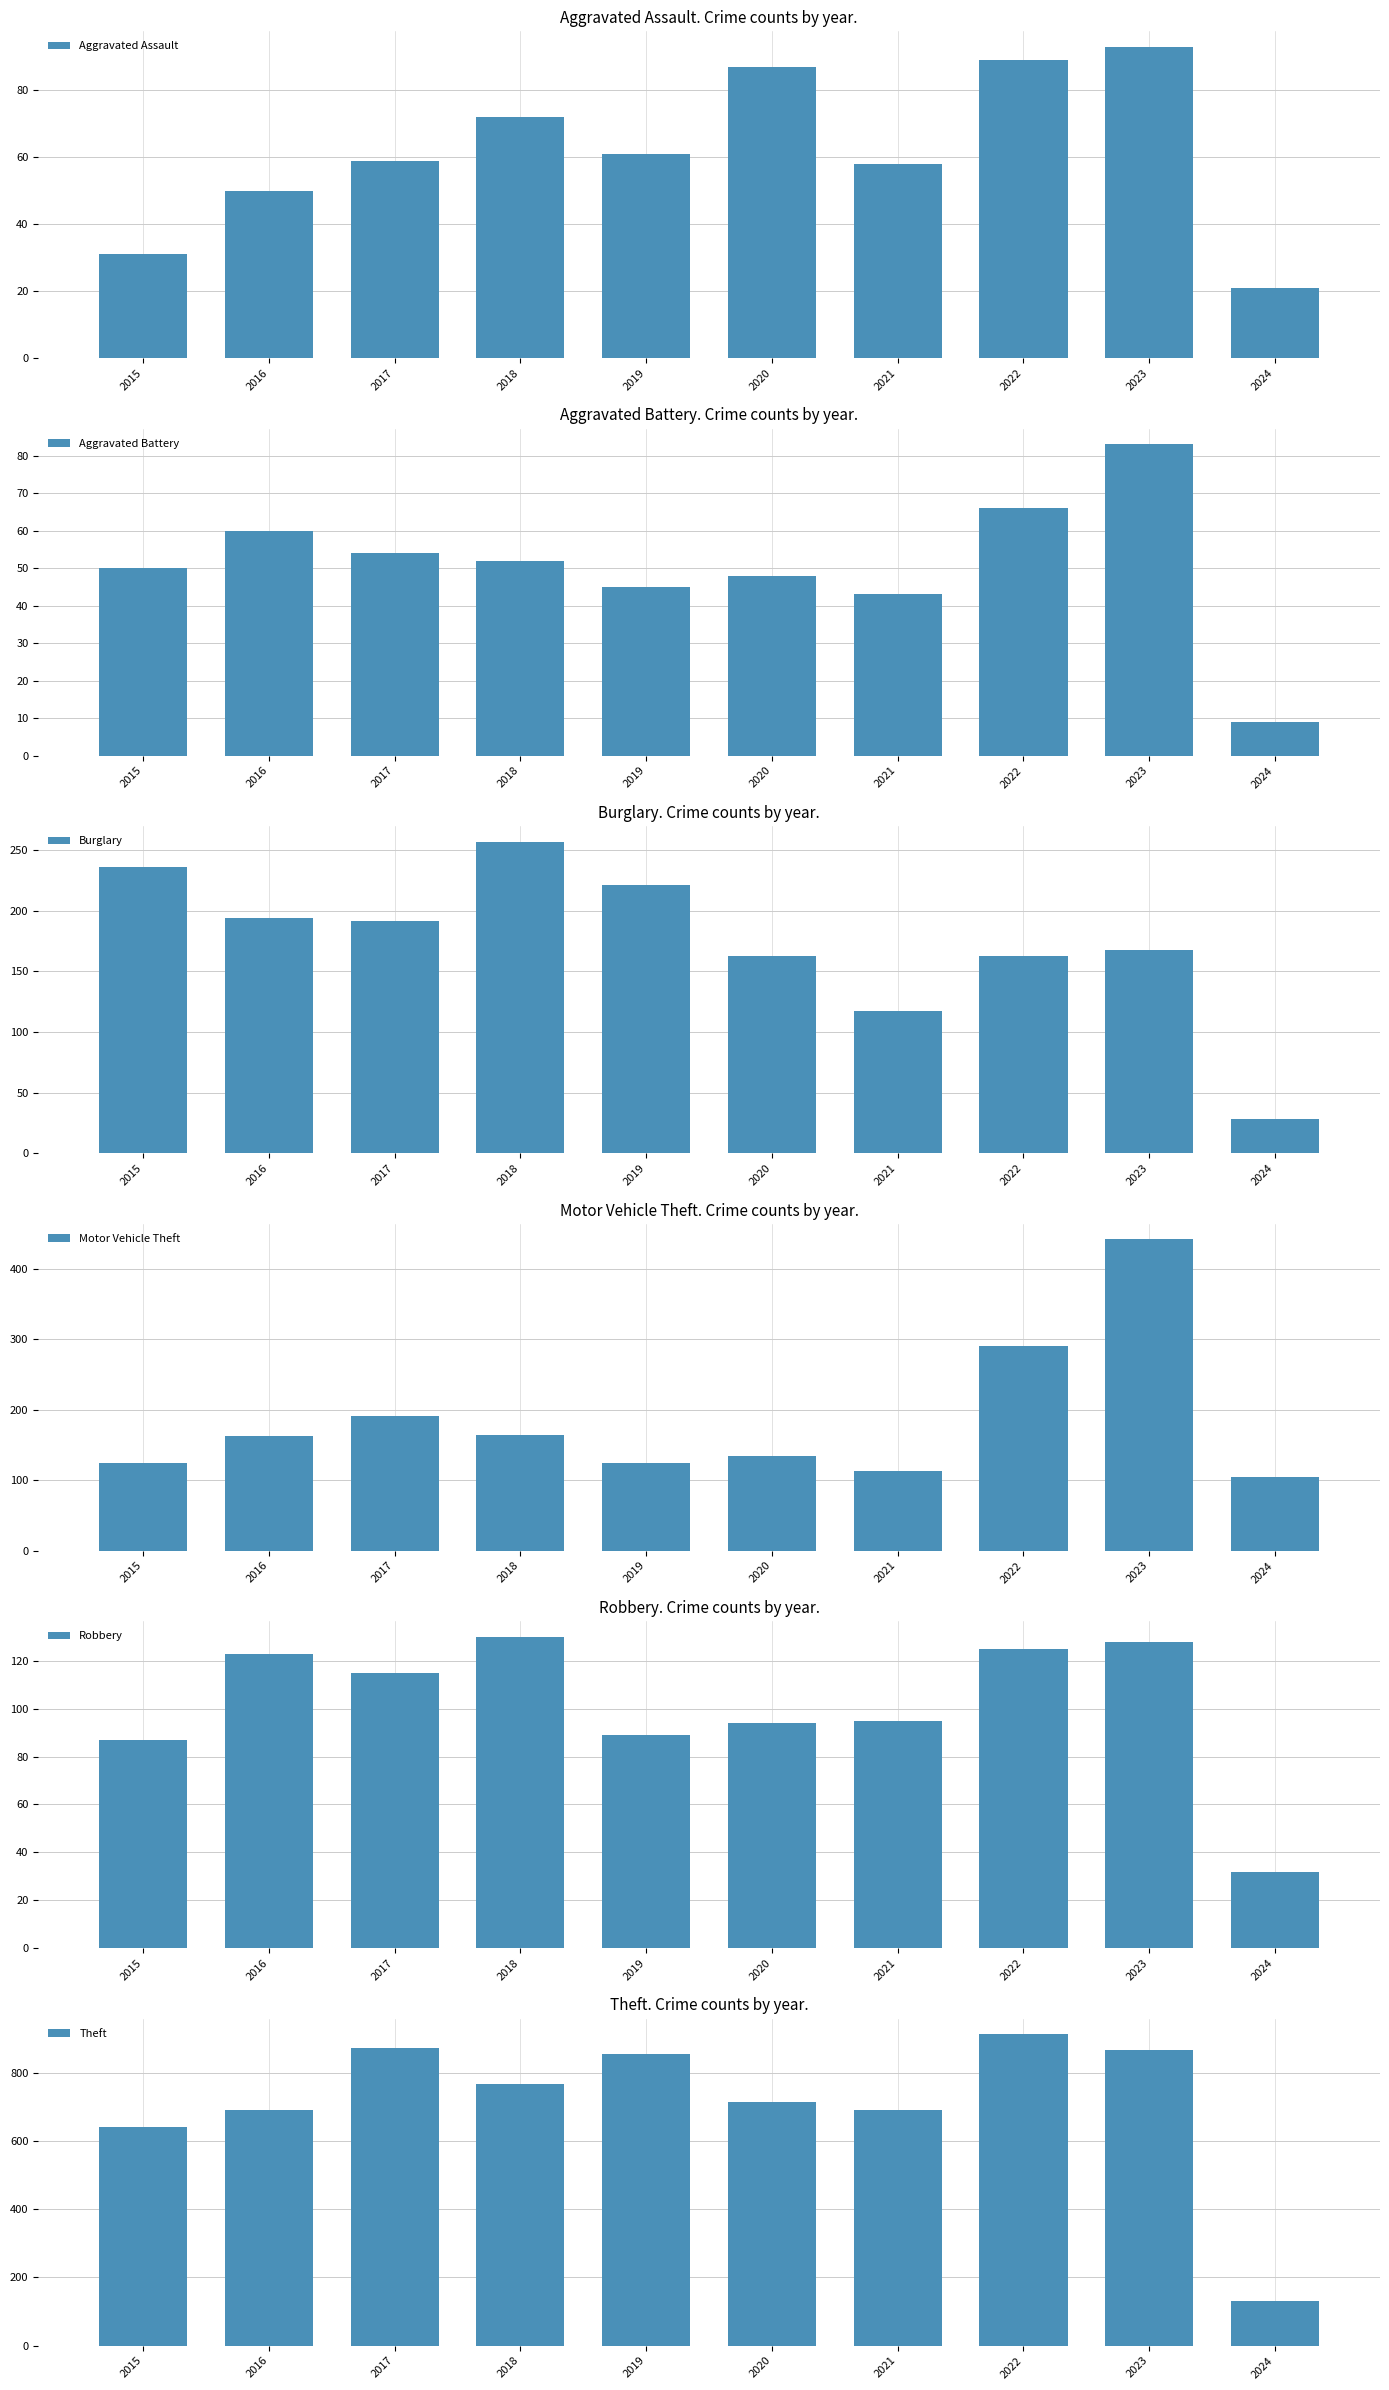

What are all the series names shown in the legend?

Aggravated Assault, Aggravated Battery, Burglary, Motor Vehicle Theft, Robbery, Theft